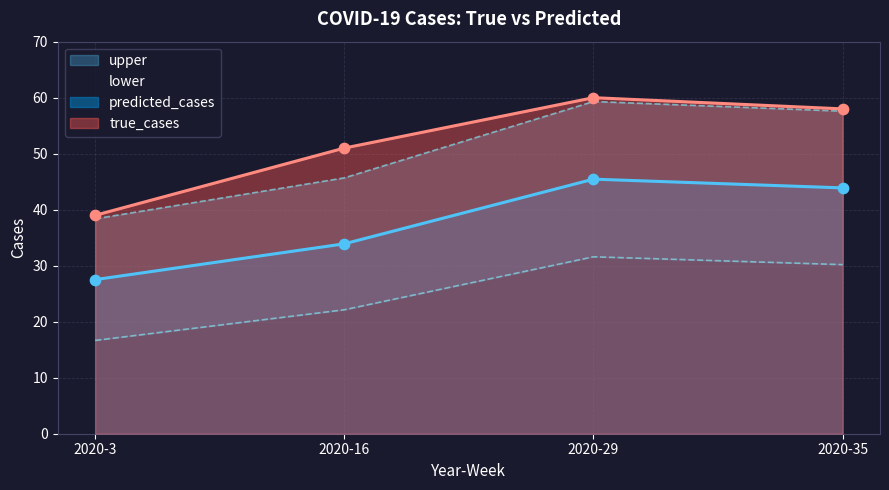

Is the value of true_cases at 2020-3 greater than the value of lower at 2020-16?

Yes